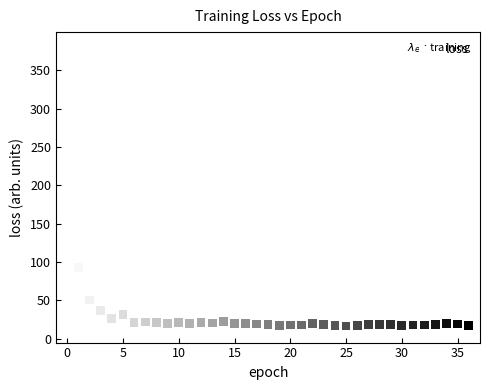

What Y value in the scatter plot is closest to 198?

92.5